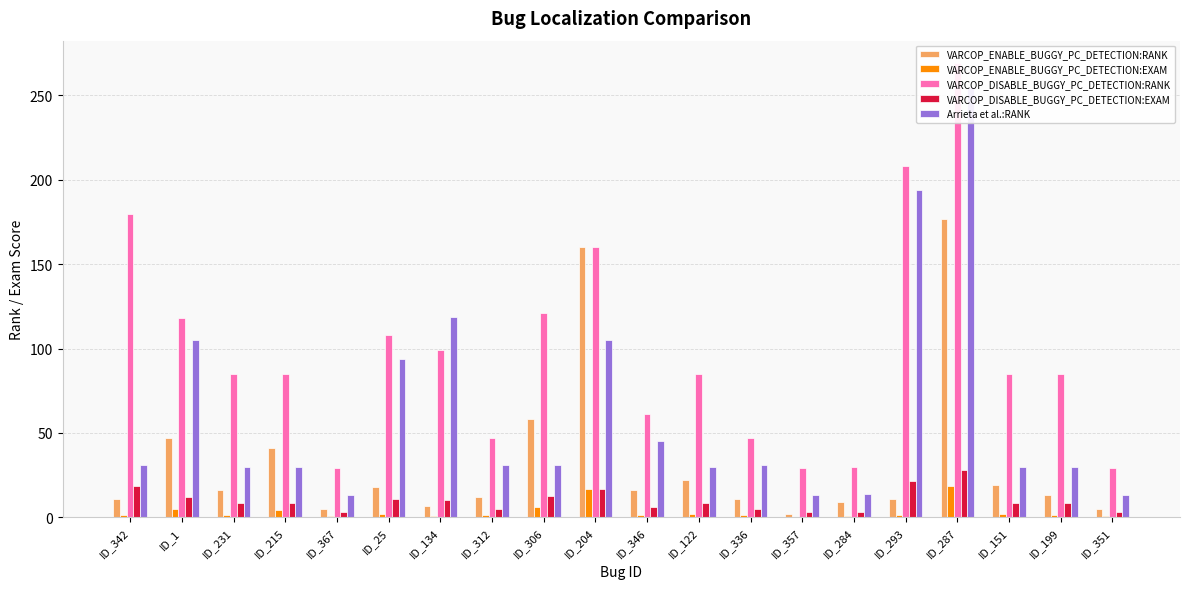

What is the label of the 20th bar from the left?

ID_351